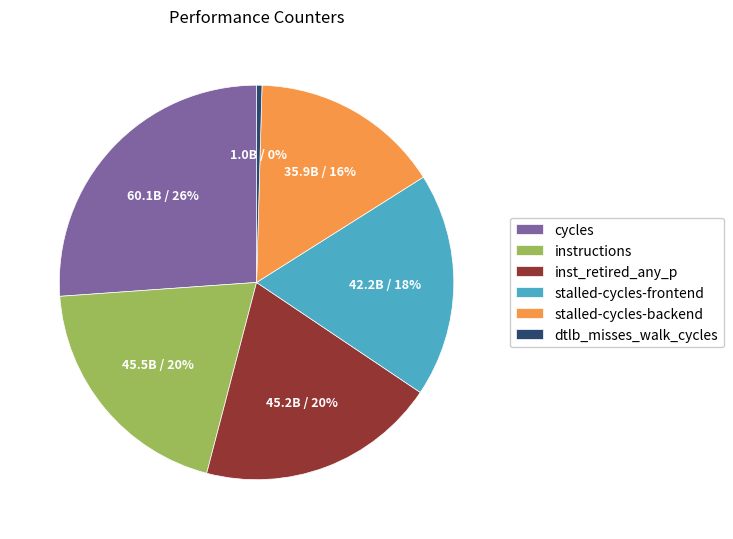

How many slices are in this pie chart?

6